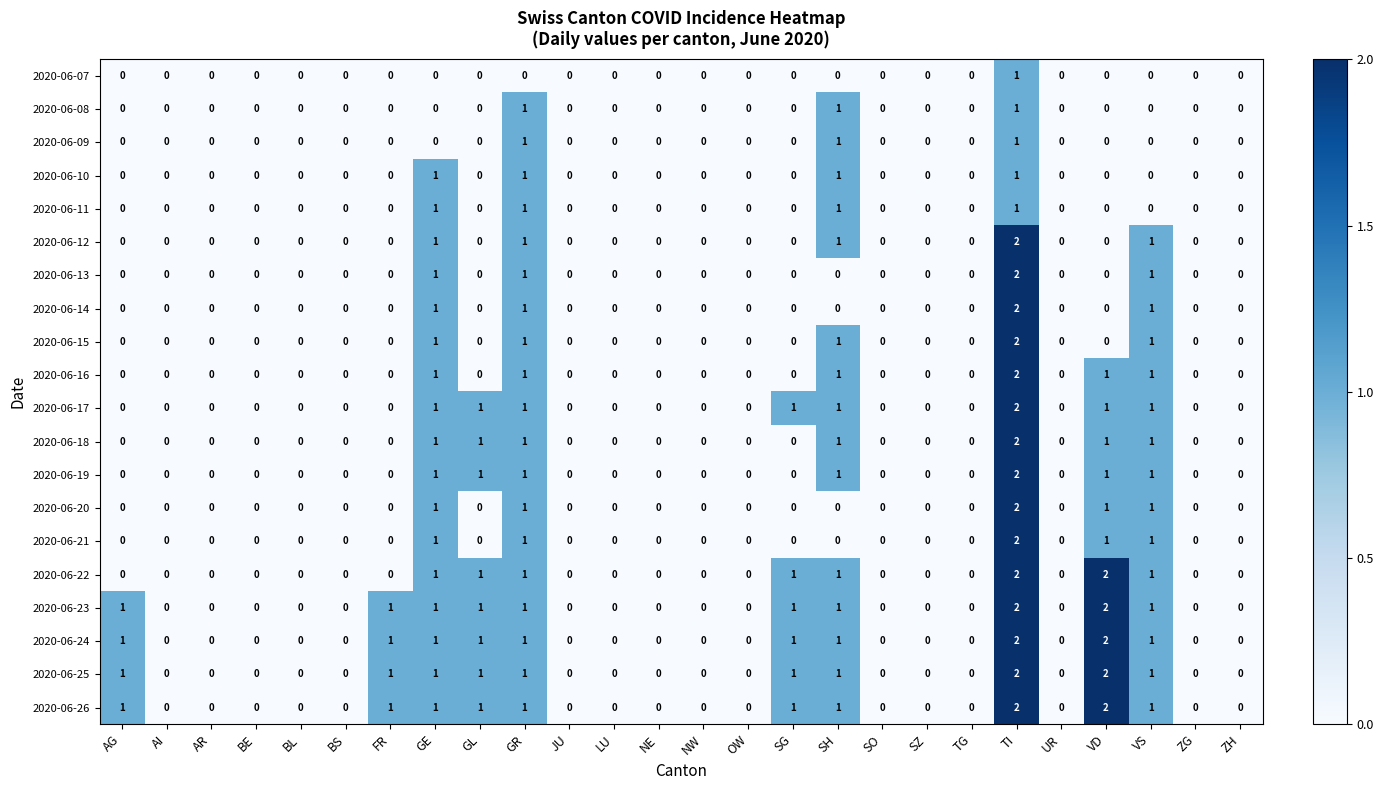

At which category is the sum across all series the highest?

TI